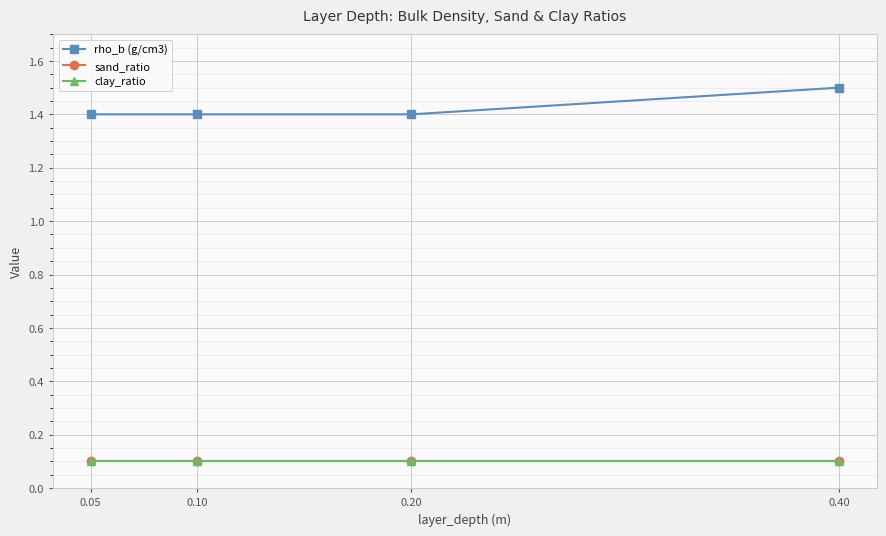

Does the chart have visible grid lines?

Yes